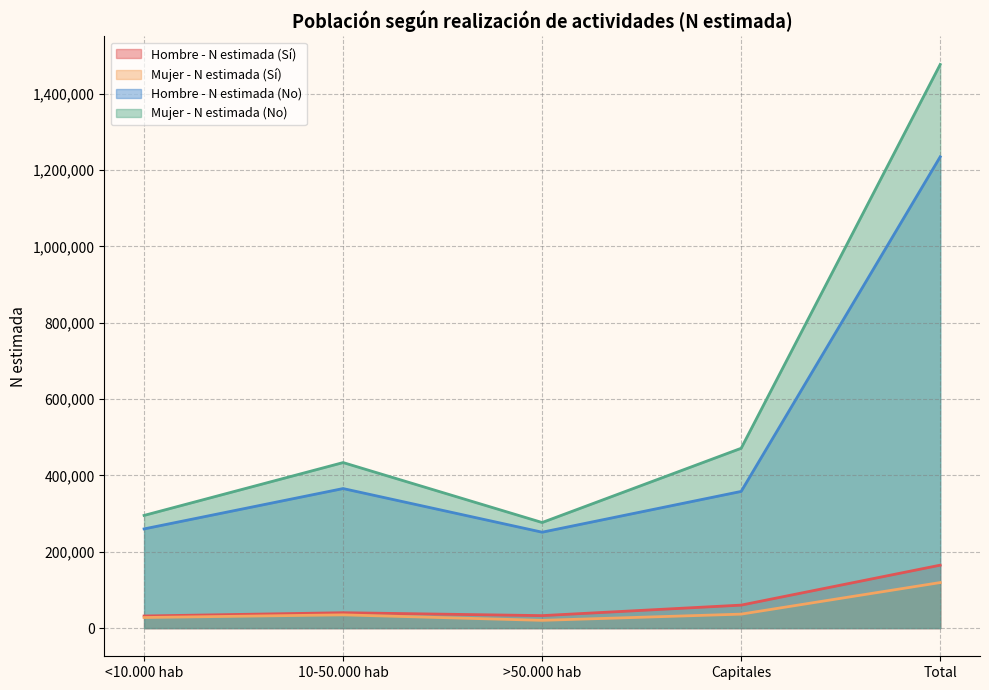

True or false: Hombre - N estimada (No) has a value of 625436 at Capitales.

False